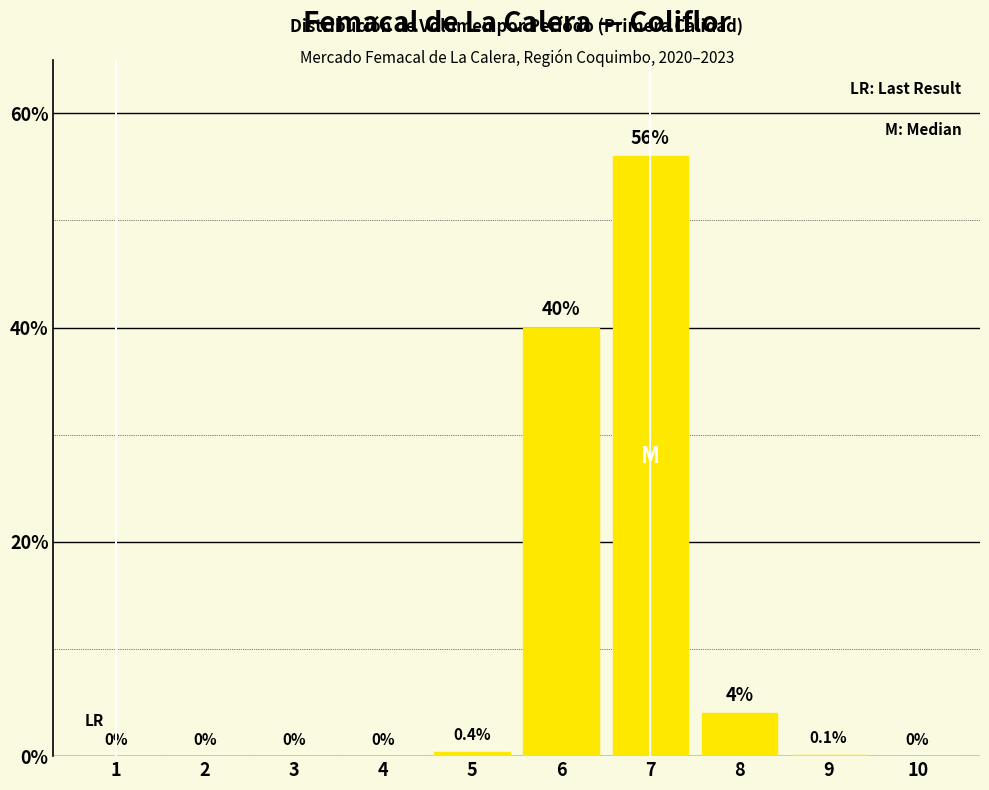

Is it true that the value at 4 is -19.3?

False